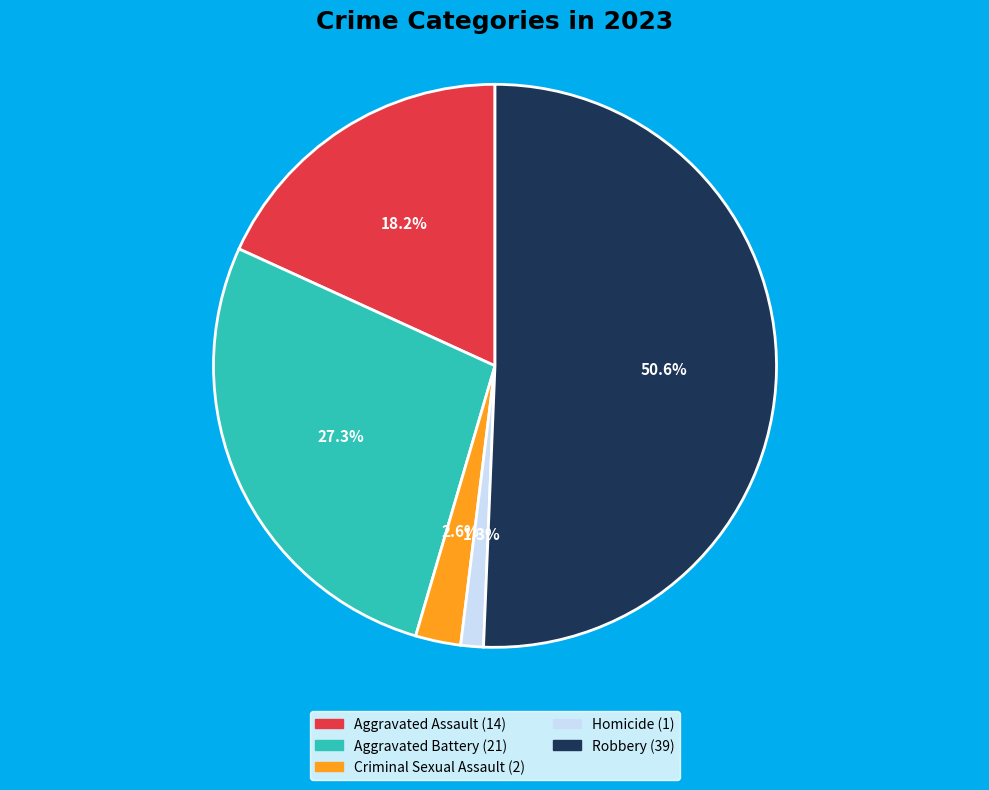

How many segments does this pie chart have?

5